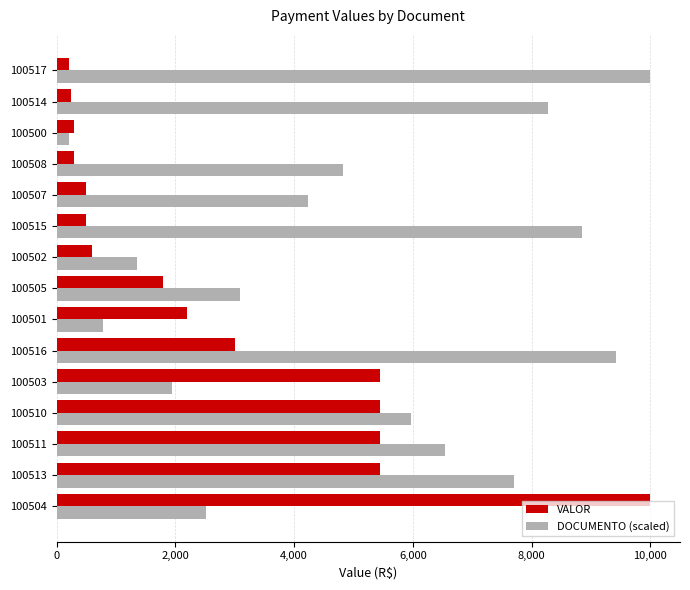

True or false: DOCUMENTO (scaled) has a value of 4241.8 at 100507.

True